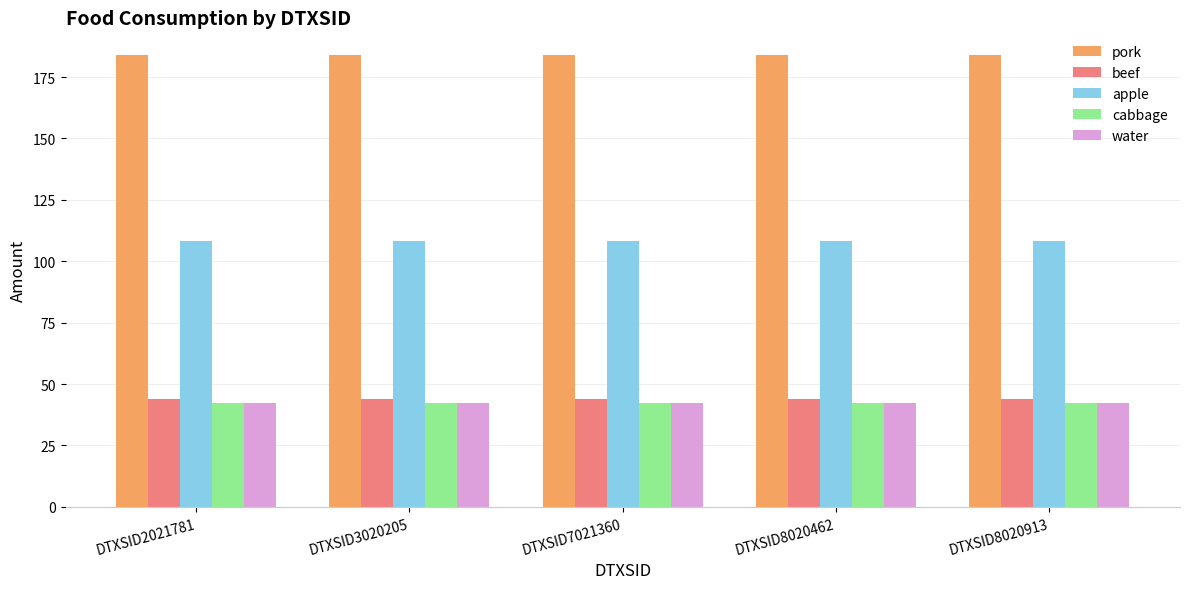

What is the greatest value displayed?

184.0